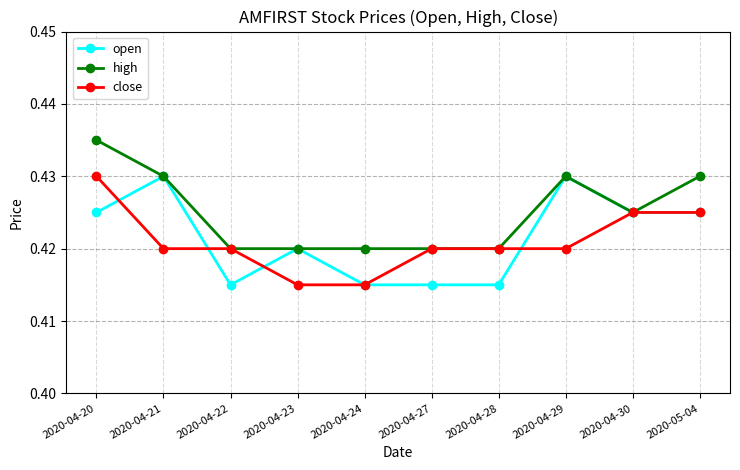

The close series shows 0.2 at 2020-04-22. True or false?

False